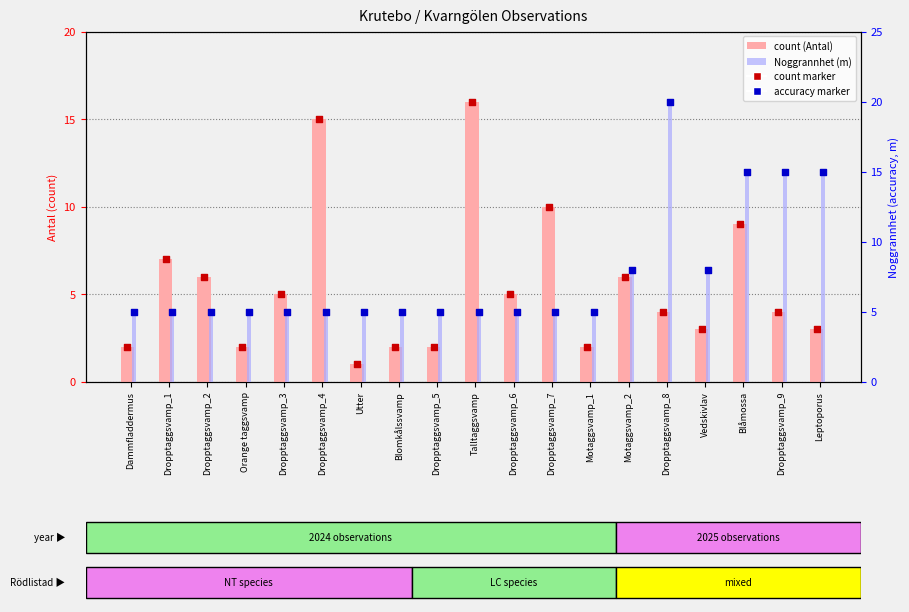

Which series has the largest total across all categories?

Noggrannhet (accuracy)